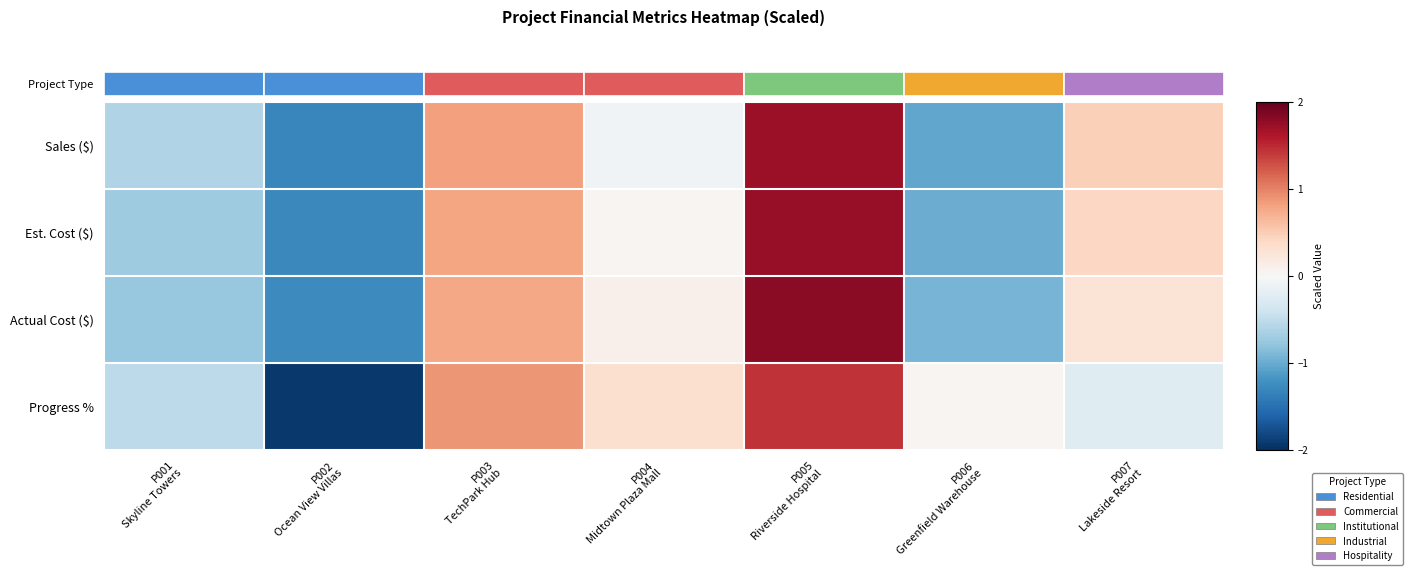

What is the total value across all series at P007
Lakeside Resort?

0.9